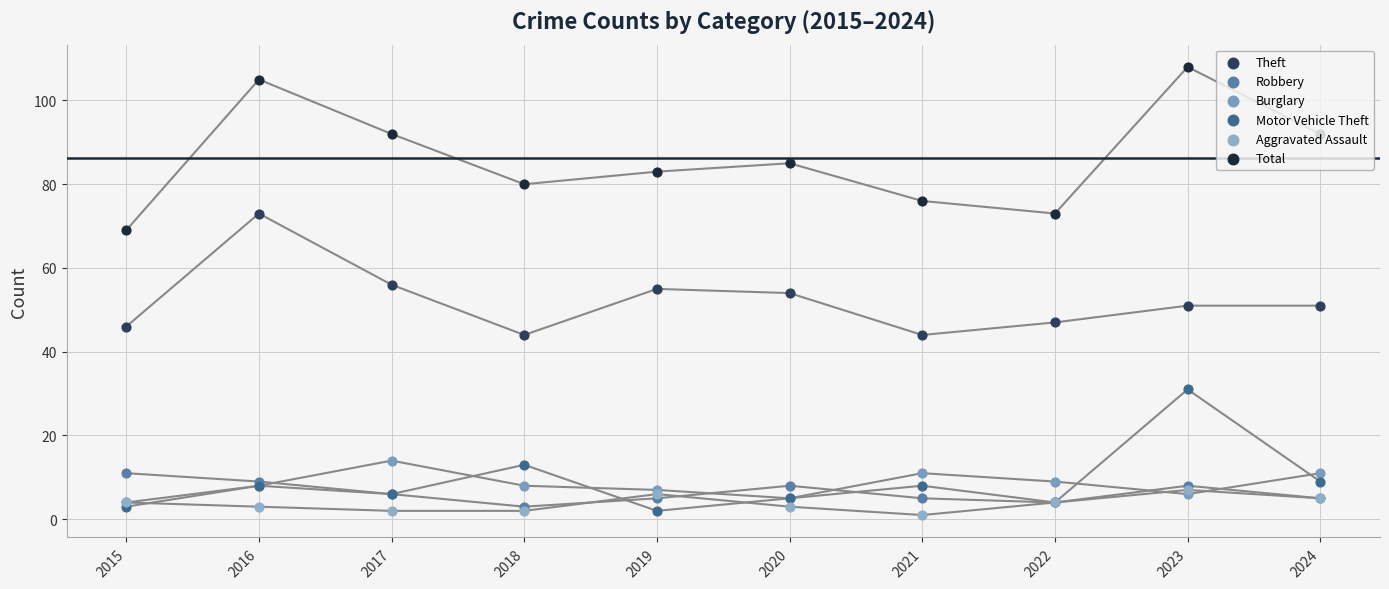

At how many categories does at least one series exceed 54?

10